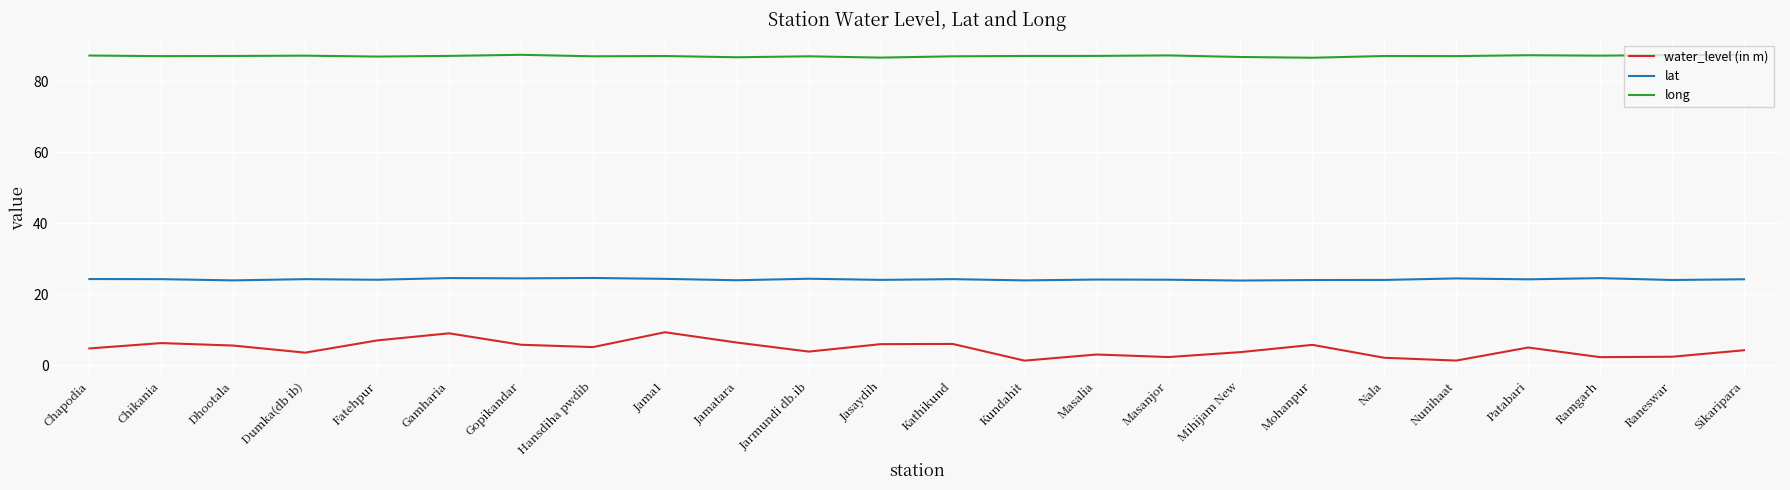

True or false: long and lat intersect in this chart.

False